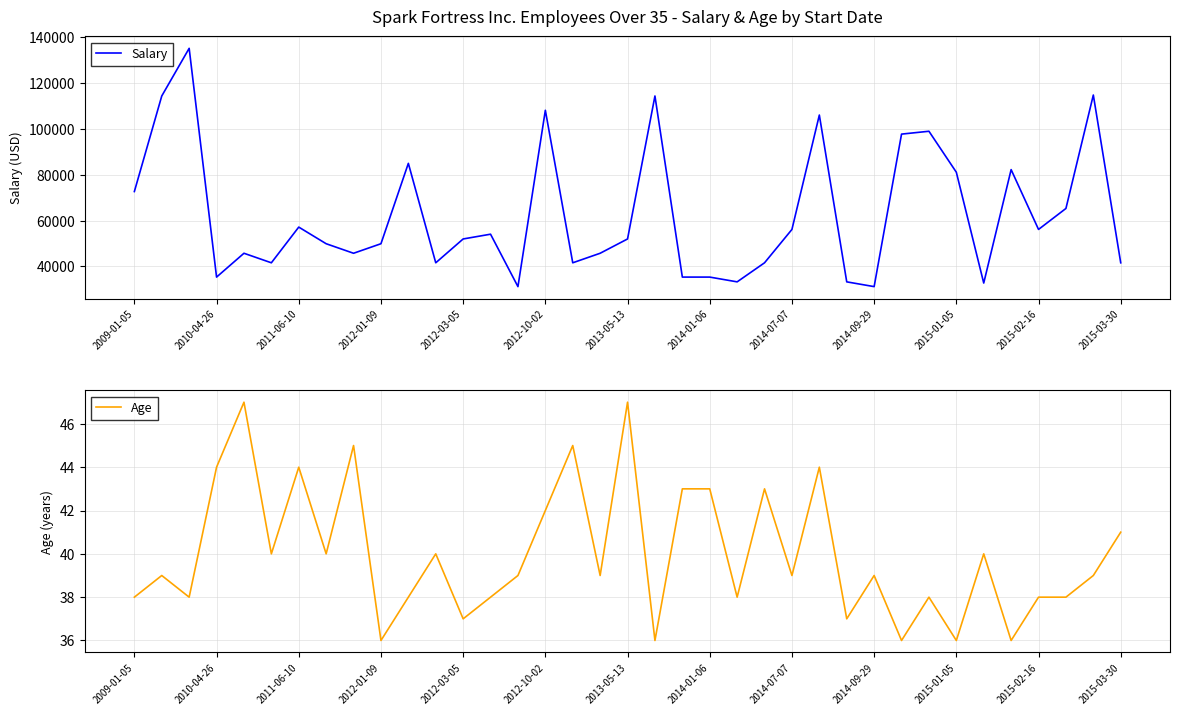

Rank the series by their maximum value, from highest to lowest.

Salary, Age